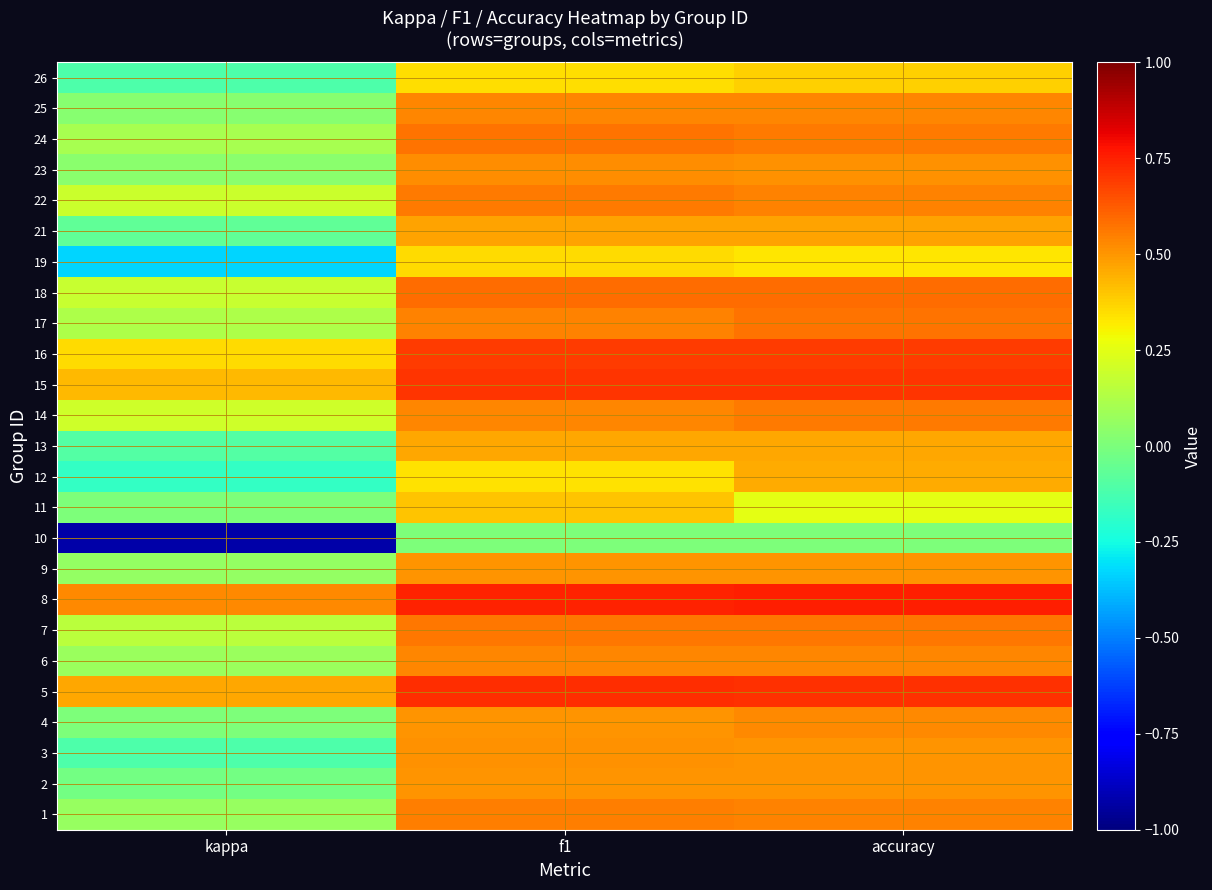

Rank the series by their maximum value, from lowest to highest.

10, 19, 26, 11, 12, 13, 21, 2, 9, 3, 23, 4, 6, 25, 1, 14, 22, 7, 17, 24, 18, 16, 15, 5, 8